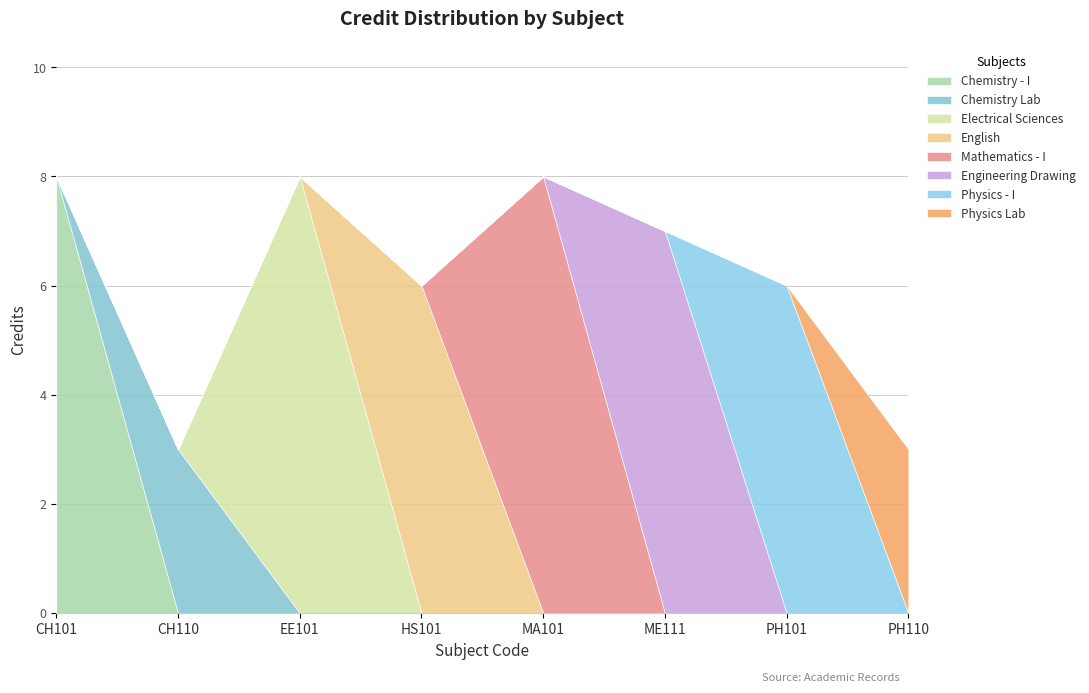

Reading left to right, what are all the values shown in this chart?

8	3	8	6	8	7	6	3